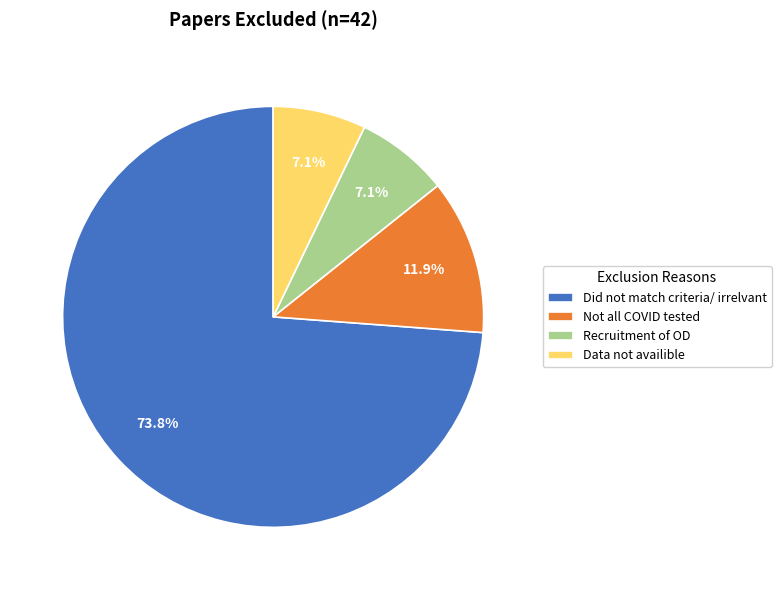

True or false: Recruitment of OD accounts for 7% of the total.

True